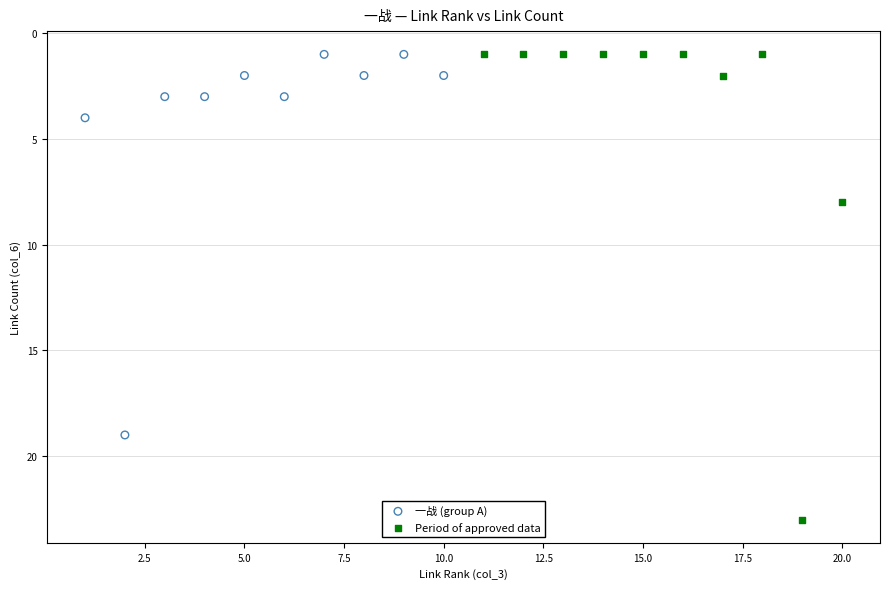

Which series has the largest Y range (max minus min)?

Period of approved data